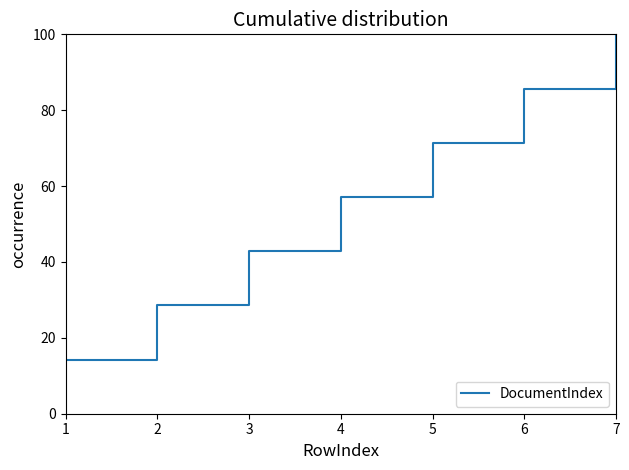

At which label is the value closest to 57?

4